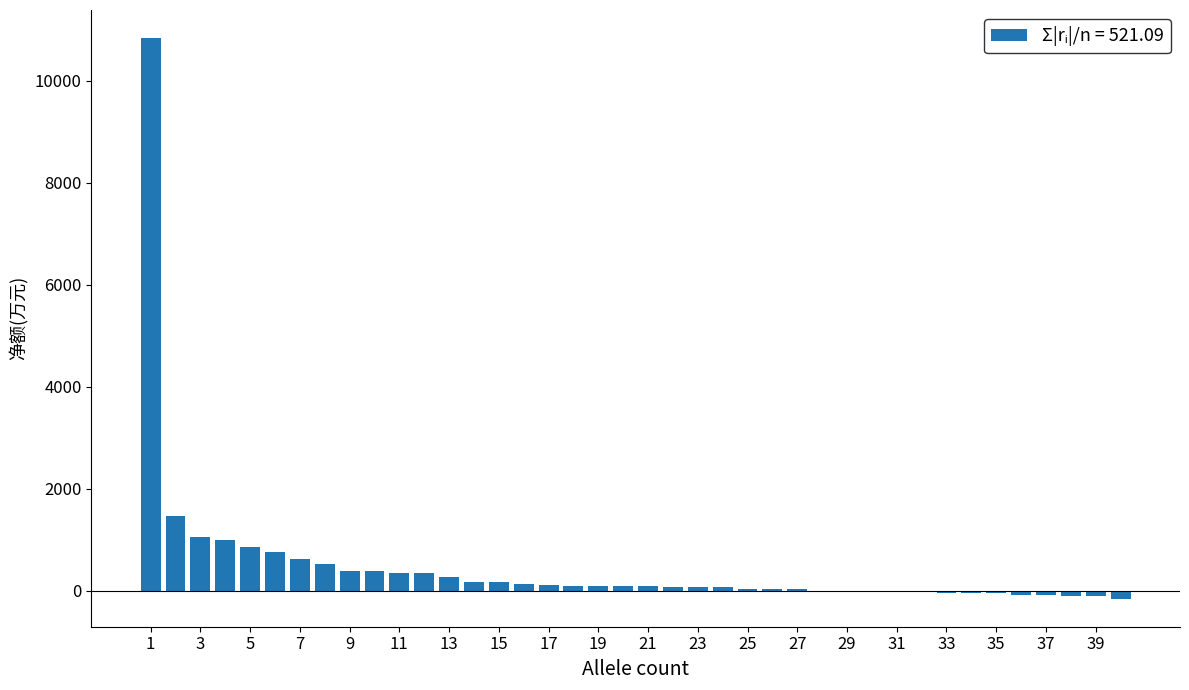

Does the chart contain stacked bars?

No